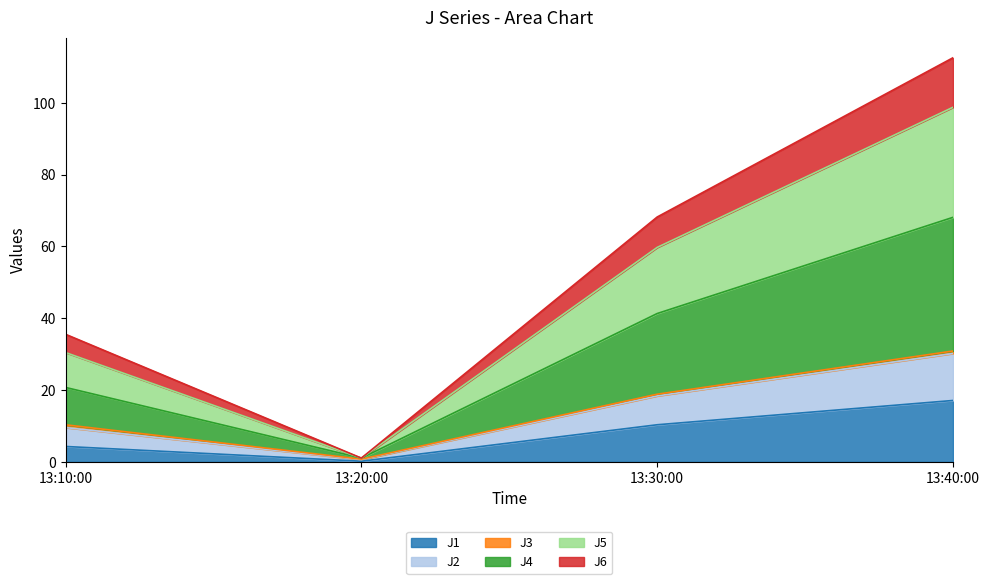

What is the highest value of the J1 series?

17.1